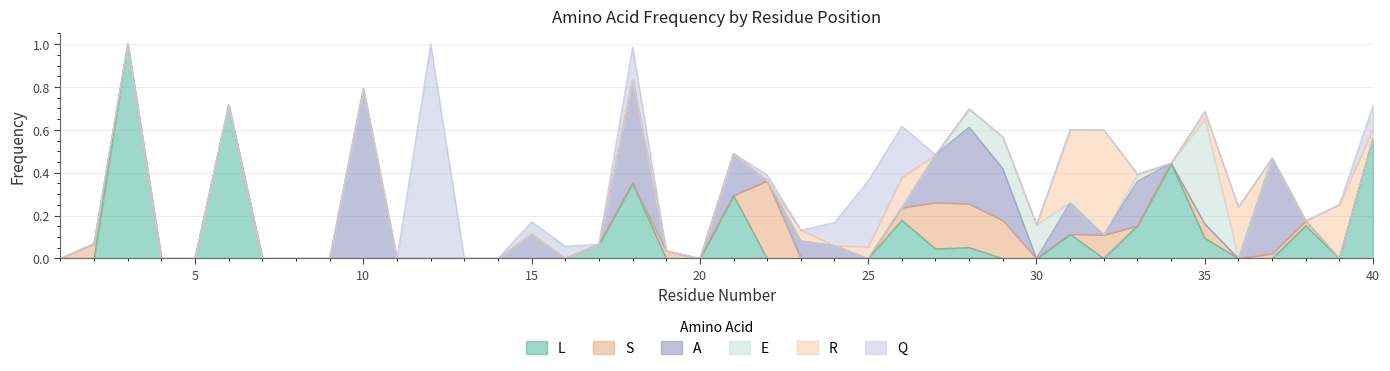

What is the difference between the second highest and minimum values in the E series?

0.2